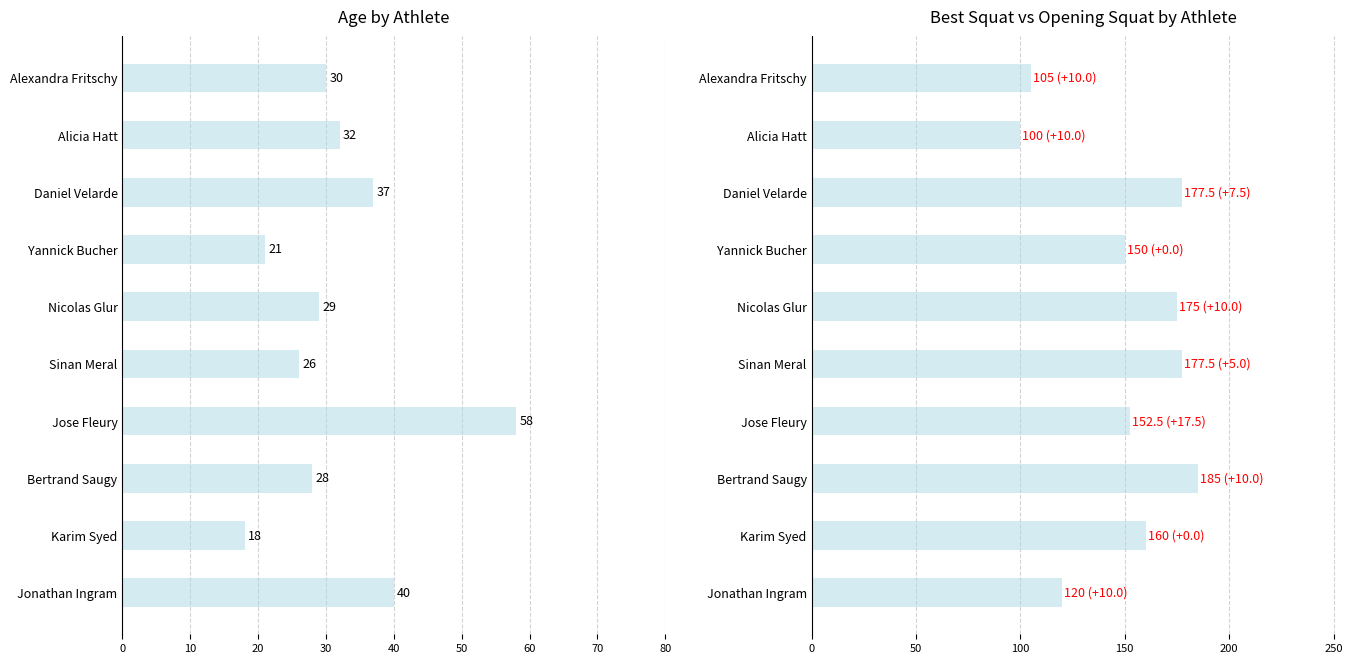

How many values in the Best3SquatKg series are below 160?

5